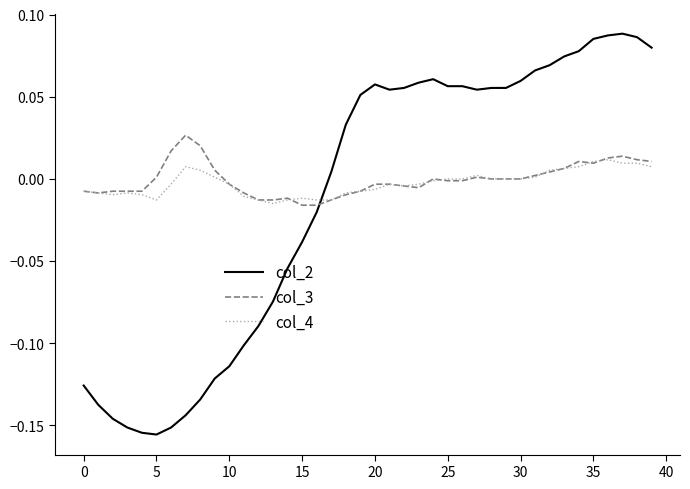

Is this an area chart (filled region under the line)?

No